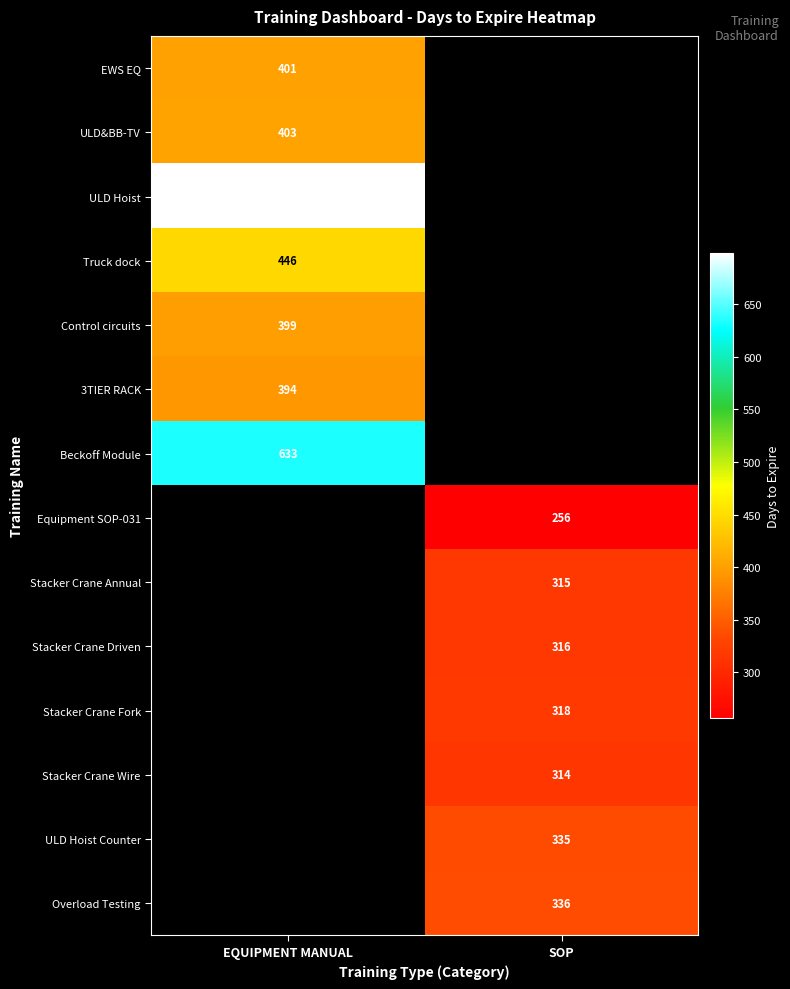

The Beckoff Module series shows 327 at EQUIPMENT MANUAL. True or false?

False